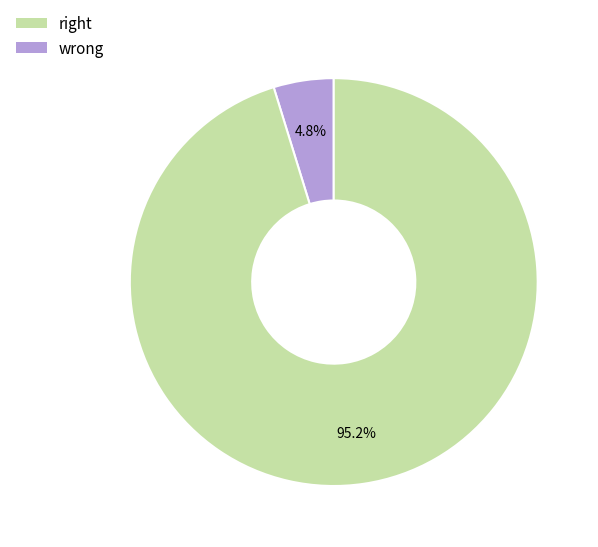

Does any single category account for the majority?

Yes